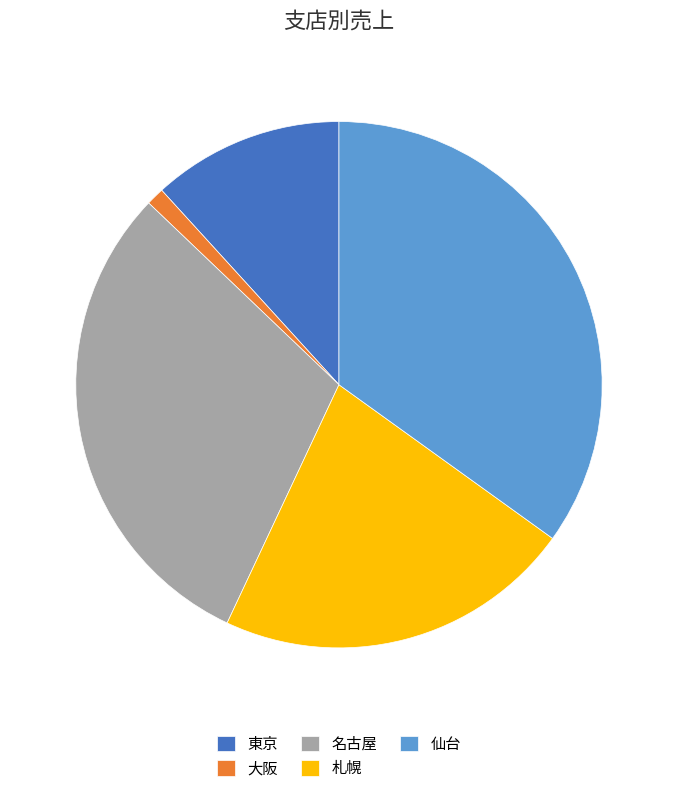

Is the sum of 仙台 and 東京 greater than half?

No